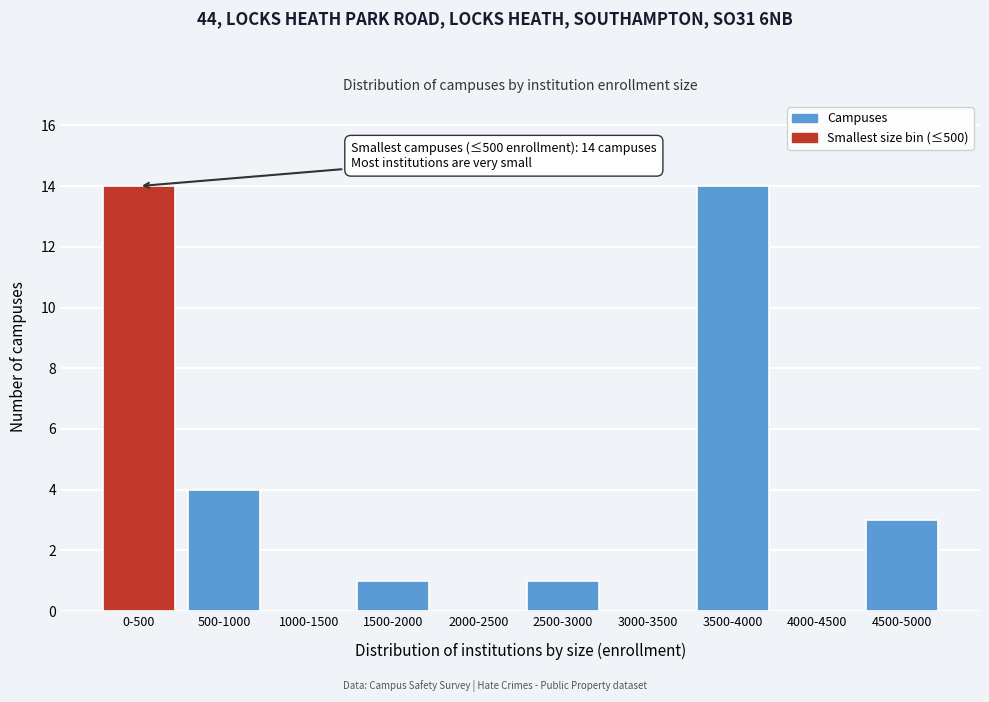

Reading left to right, extract all data points from this chart.

0-500=14	500-1000=4	1000-1500=0	1500-2000=1	2000-2500=0	2500-3000=1	3000-3500=0	3500-4000=14	4000-4500=0	4500-5000=3